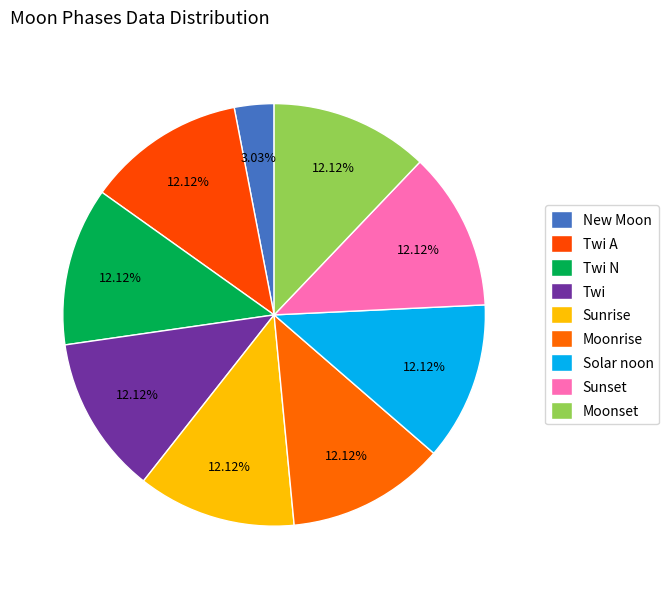

To the nearest percent, what percentage of the pie is Sunset?

12%